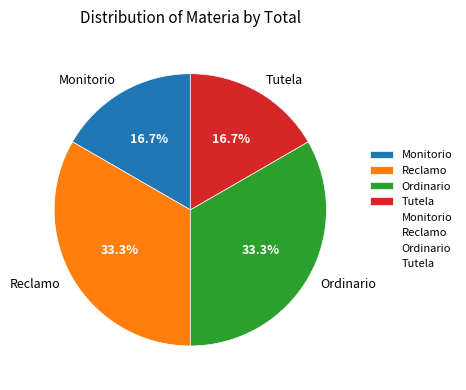

To the nearest percent, what portion does Tutela represent?

17%